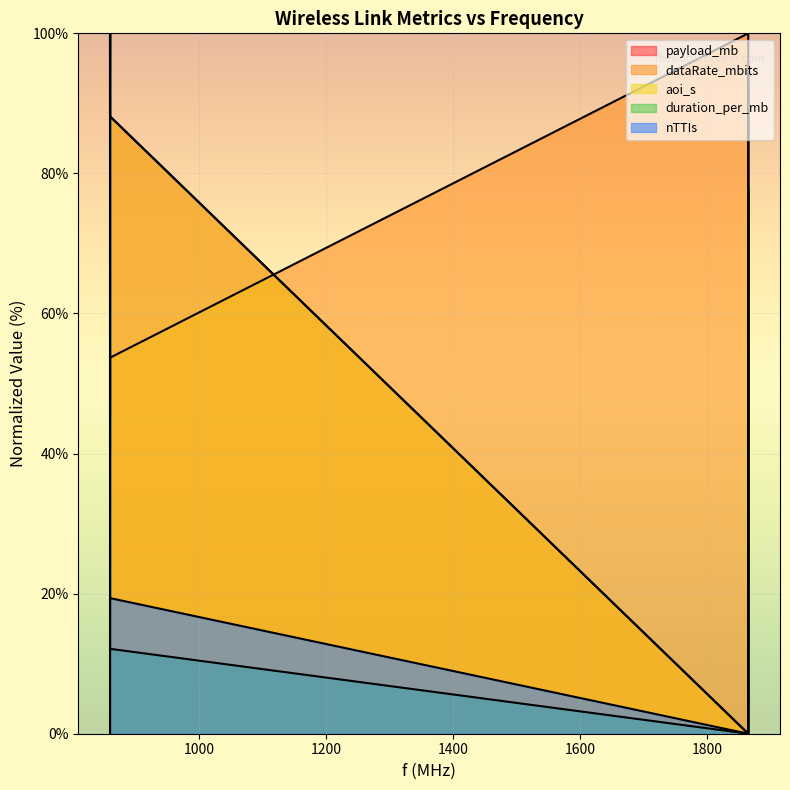

How many lines are shown in the chart?

5